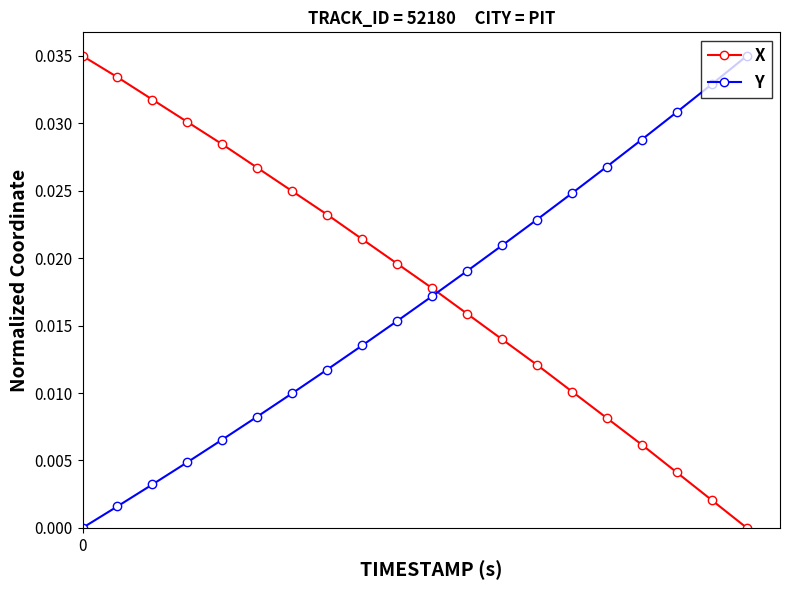

Is this an area chart (filled region under the line)?

No